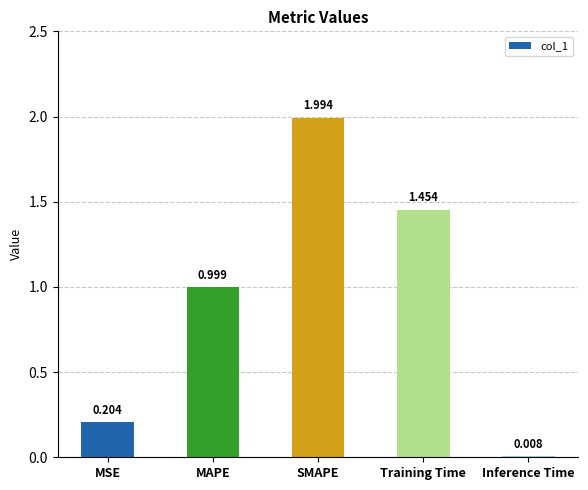

Rank the categories by value from highest to lowest.

SMAPE, Training Time, MAPE, MSE, Inference Time